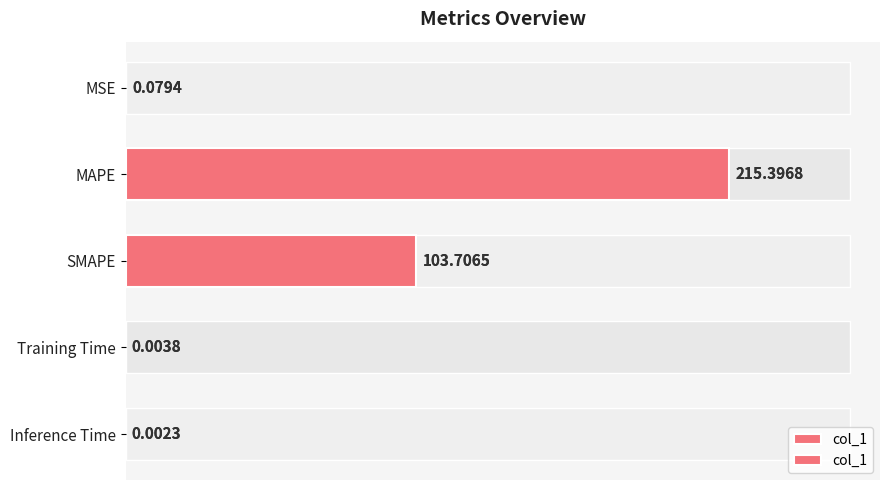

Does the chart contain any negative values?

No